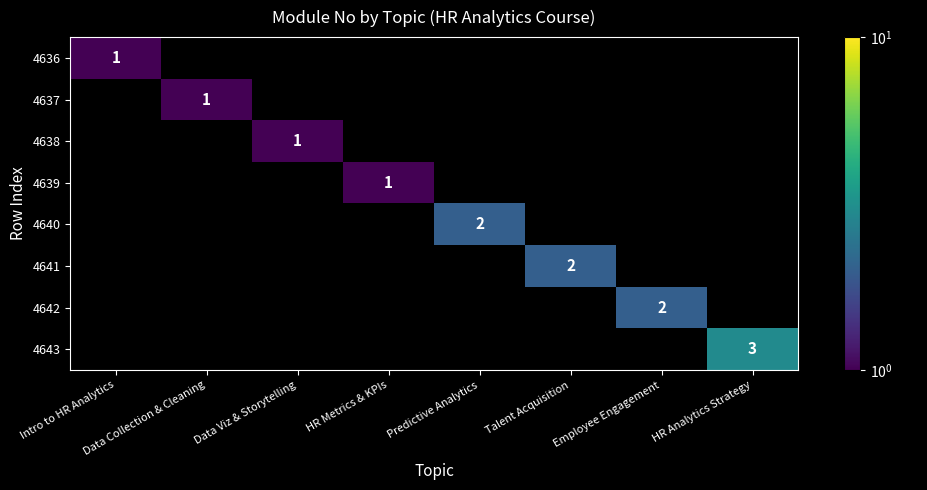

True or false: 4641 has a value of 3 at Talent Acquisition.

False